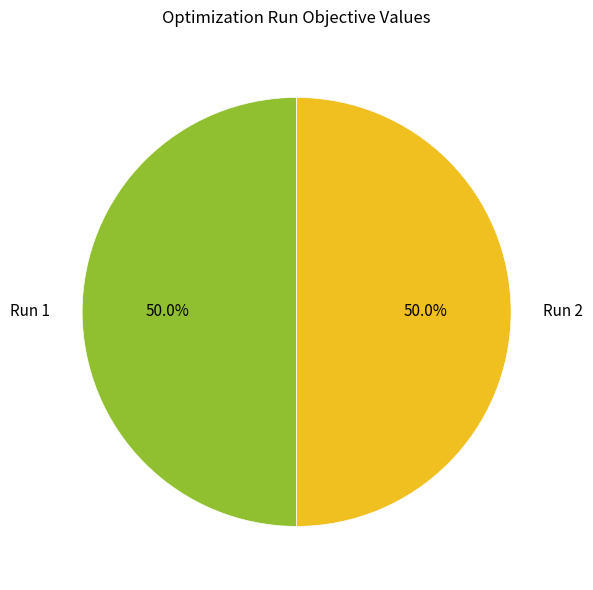

The Run 1 slice represents 38% of the pie. True or false?

False